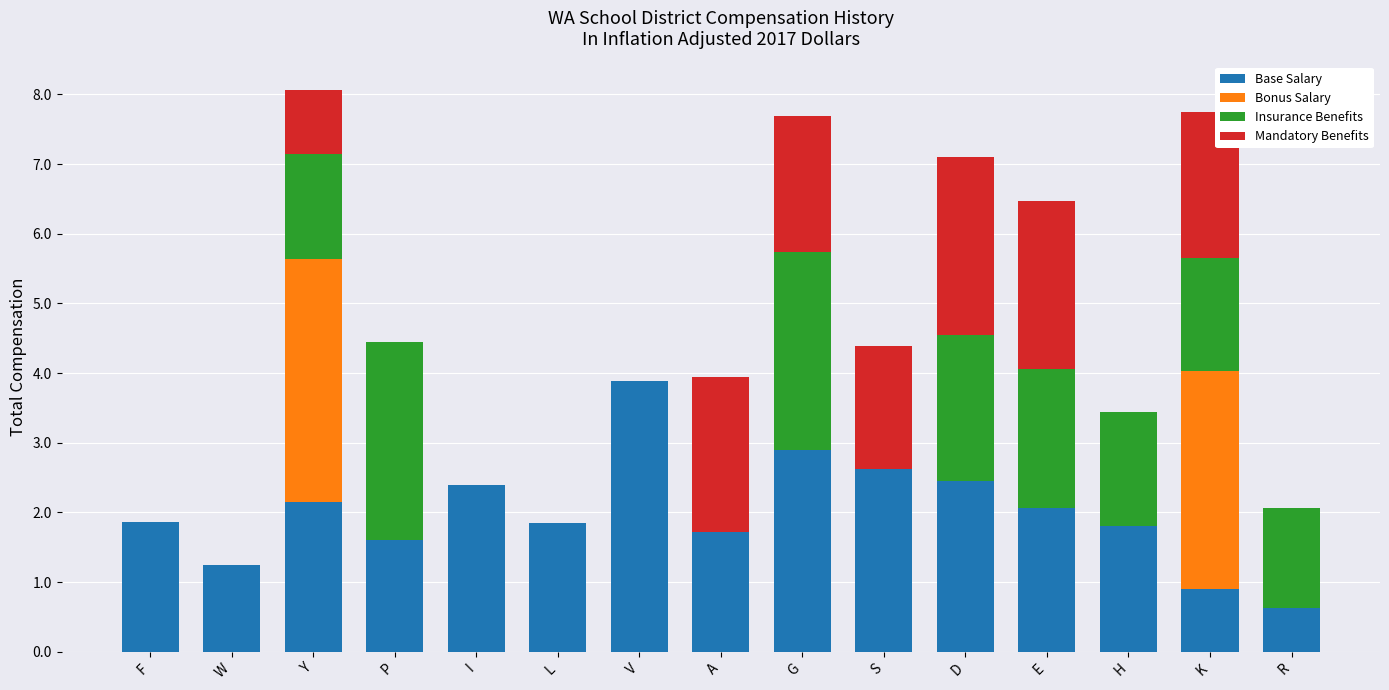

At which label does Base Salary reach its peak?

V